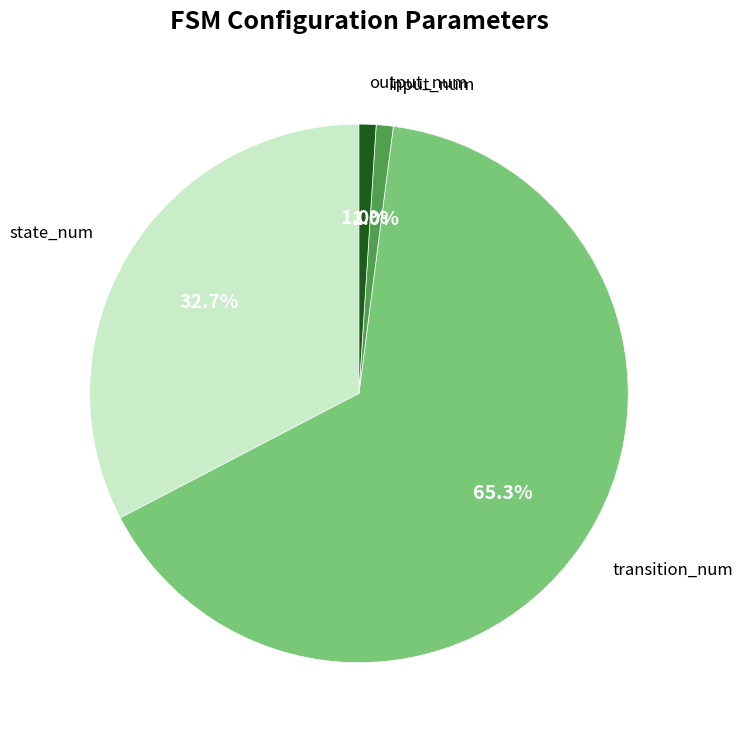

Is there any slice that represents more than half of the pie?

Yes